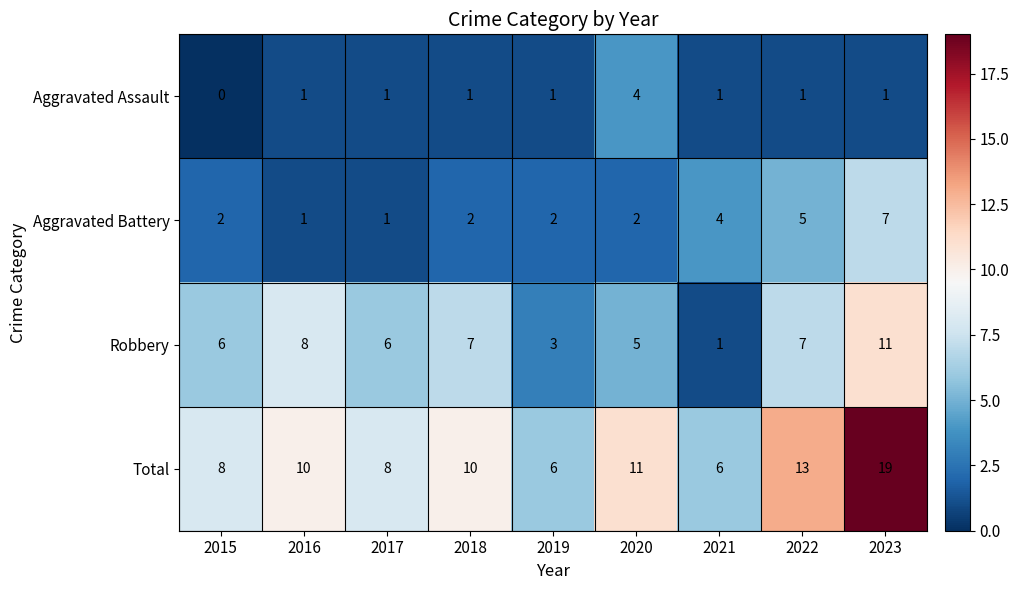

How many Robbery values are between 5 and 7?

5